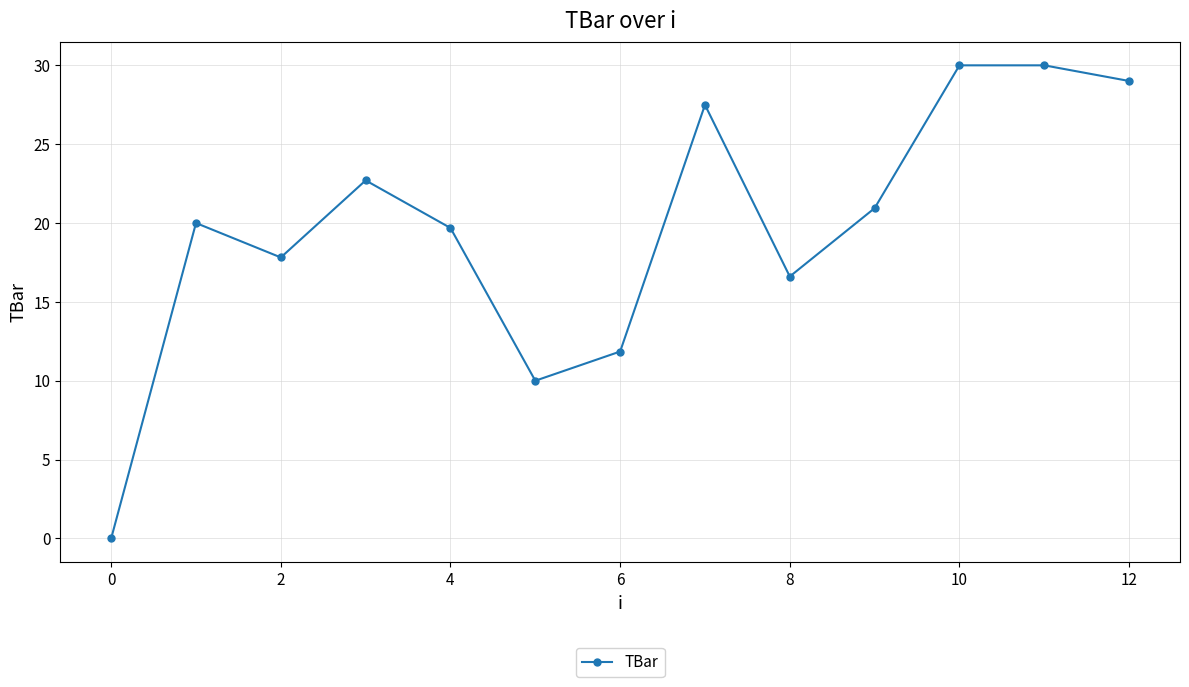

What is the value of the 2nd point from the left?

20.0